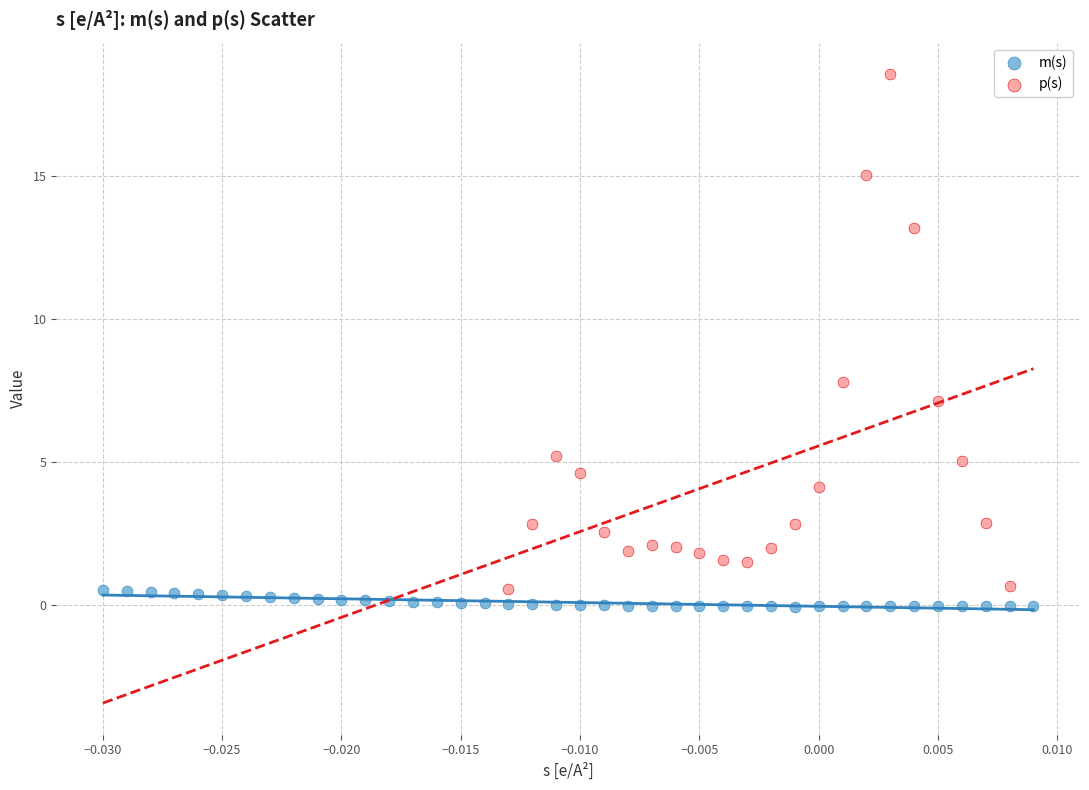

Which series has the largest Y range (max minus min)?

p(s)